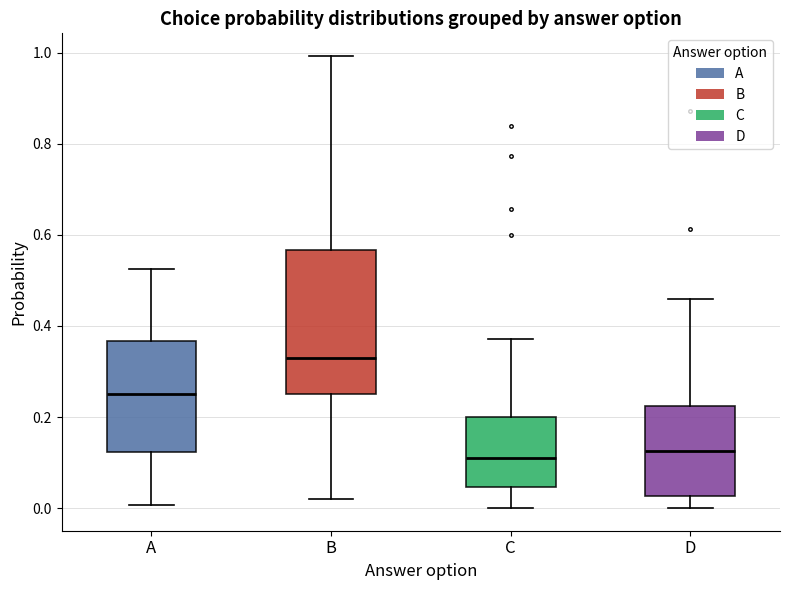

Comparing the boxes themselves (not the whiskers), which one is the tallest?

B